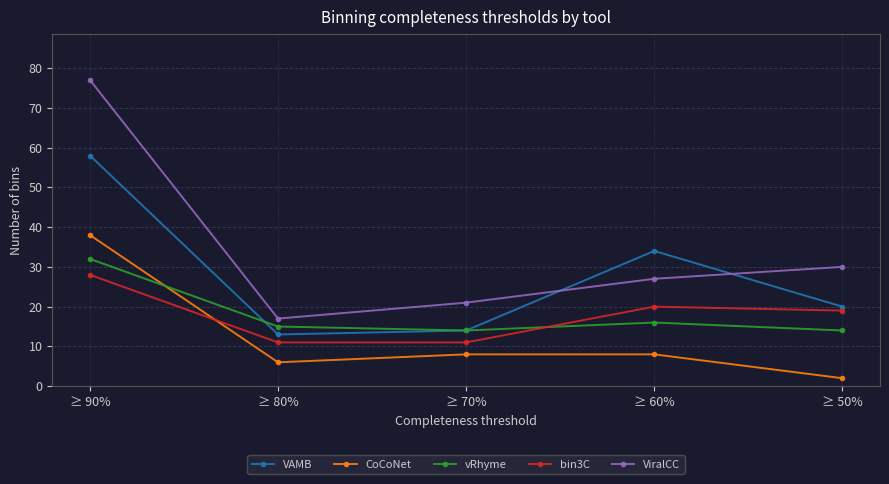

In CoCoNet, how many points are lower than both neighbors (excluding endpoints)?

1